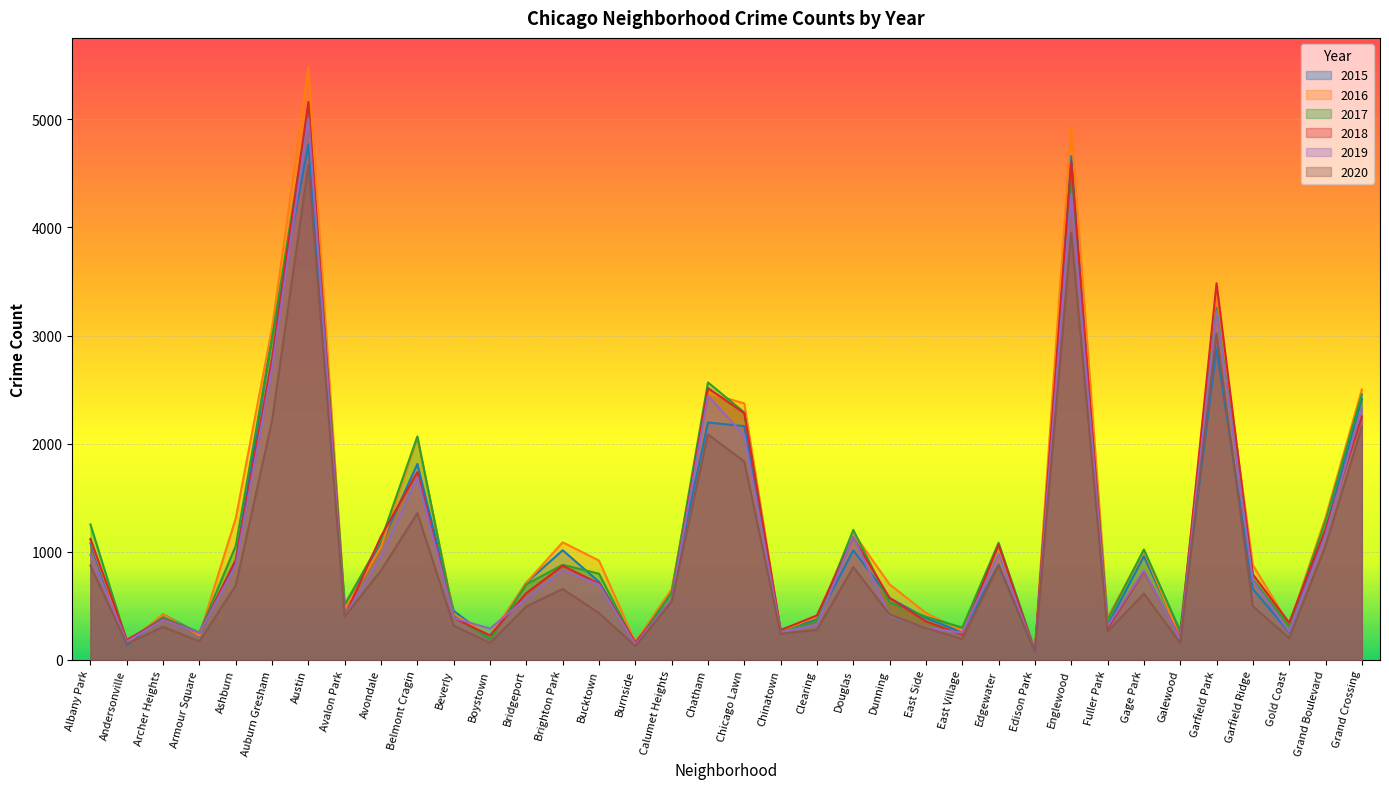

What is the sum of all 2017 values?

41822